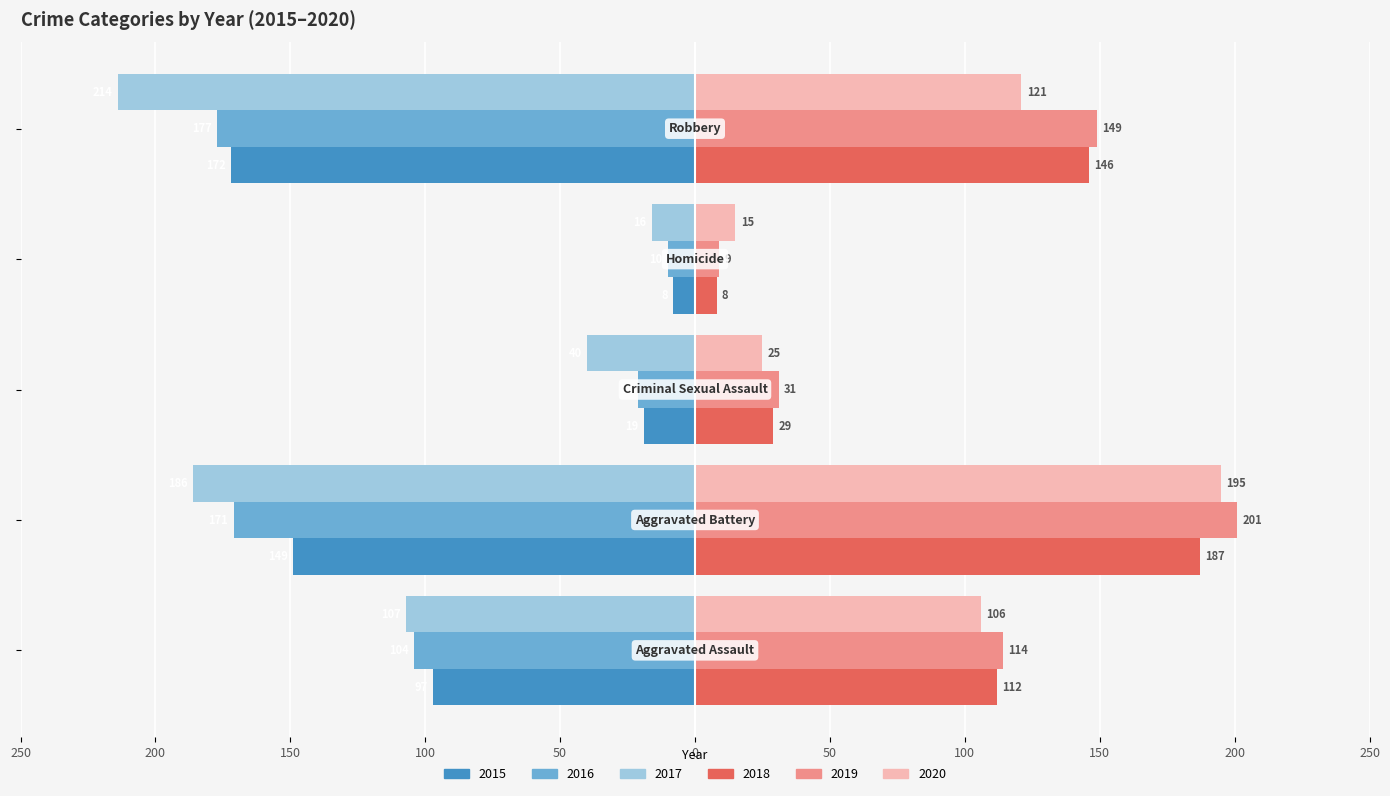

What are all the series names shown in the legend?

2015, 2016, 2017, 2018, 2019, 2020